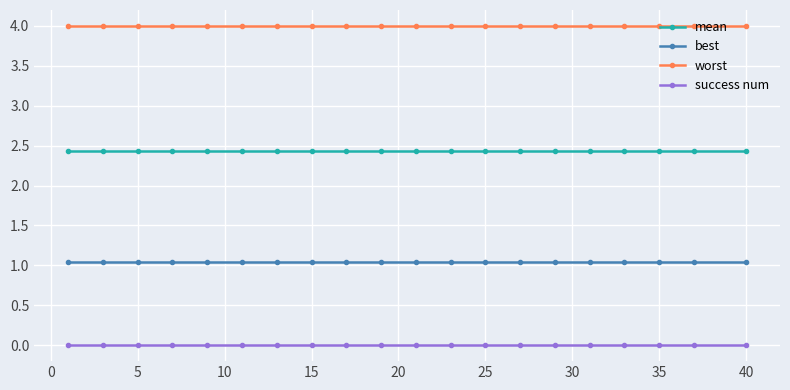

Count the number of categories in the chart.

20